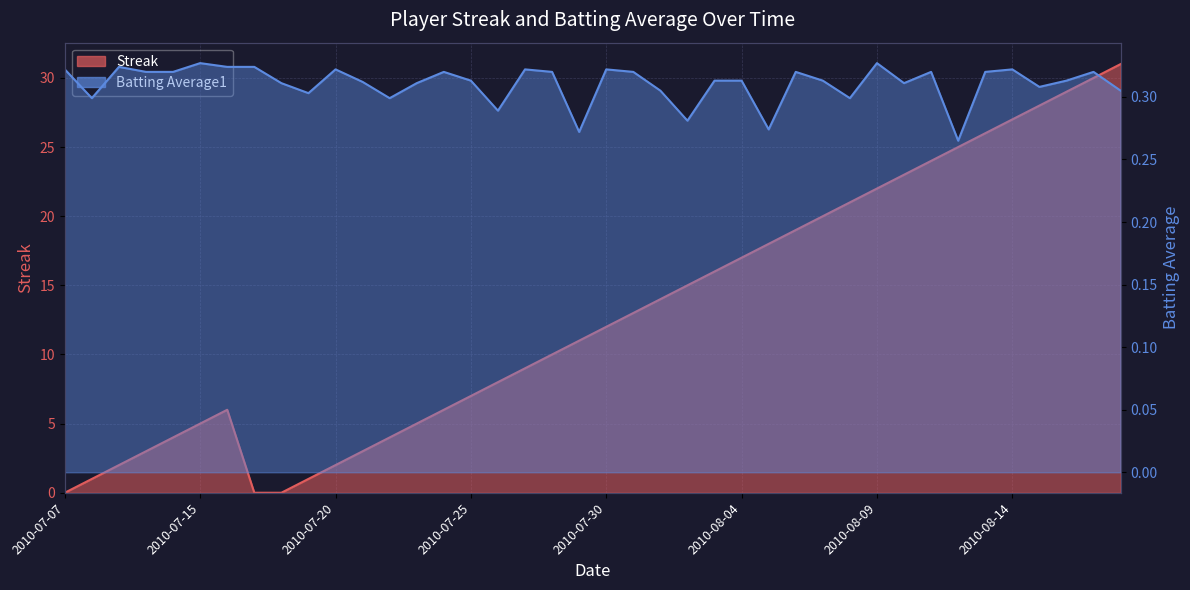

What is the label of the 4th point from the left?

2010-07-10